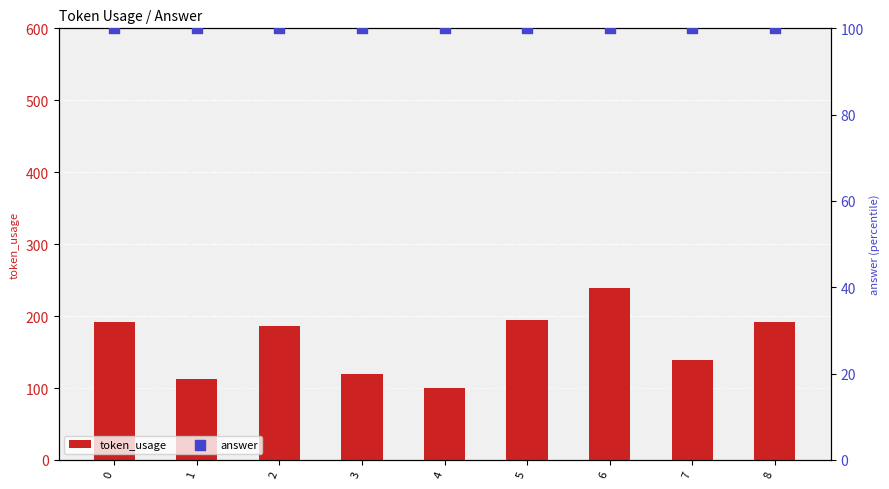

At how many categories does at least one series exceed 127?

6